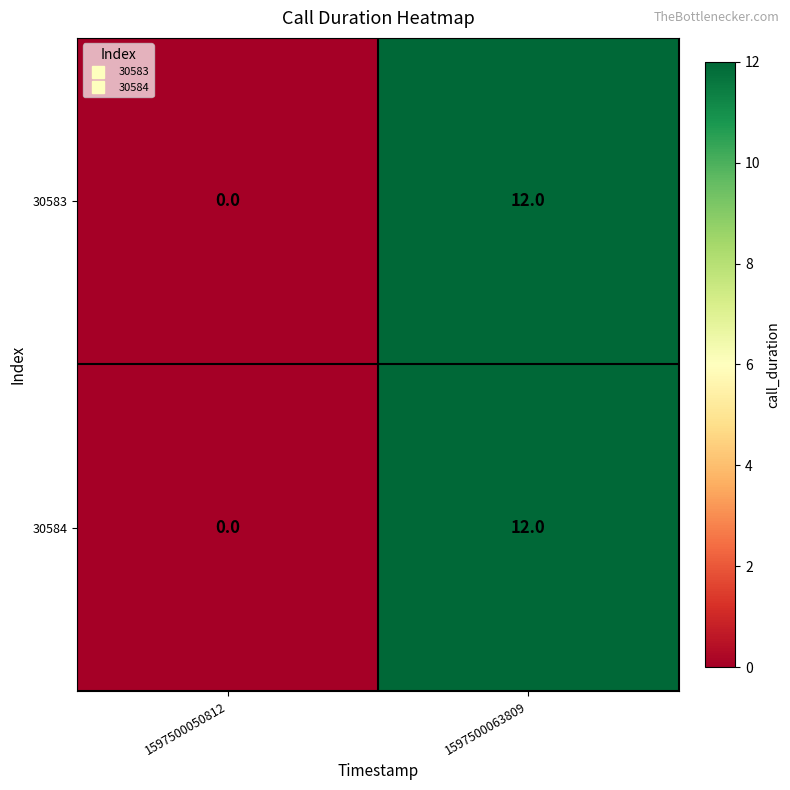

Reading left to right, extract all data points from this chart.

30583: 0	12
30584: 0	12